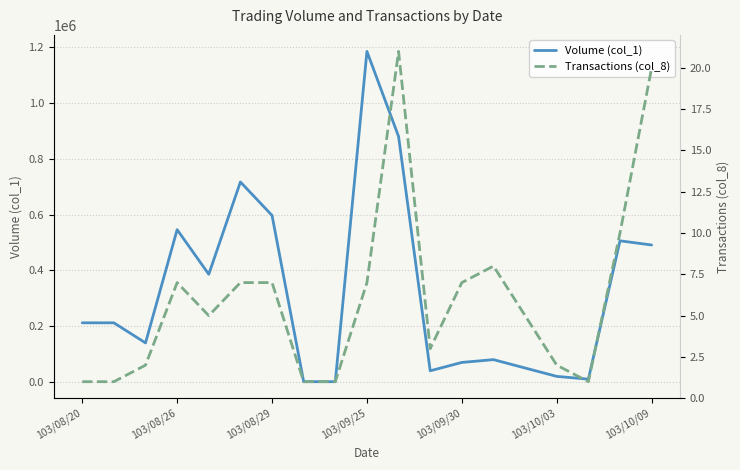

At which label does Volume (col_1) reach its peak?

103/09/25